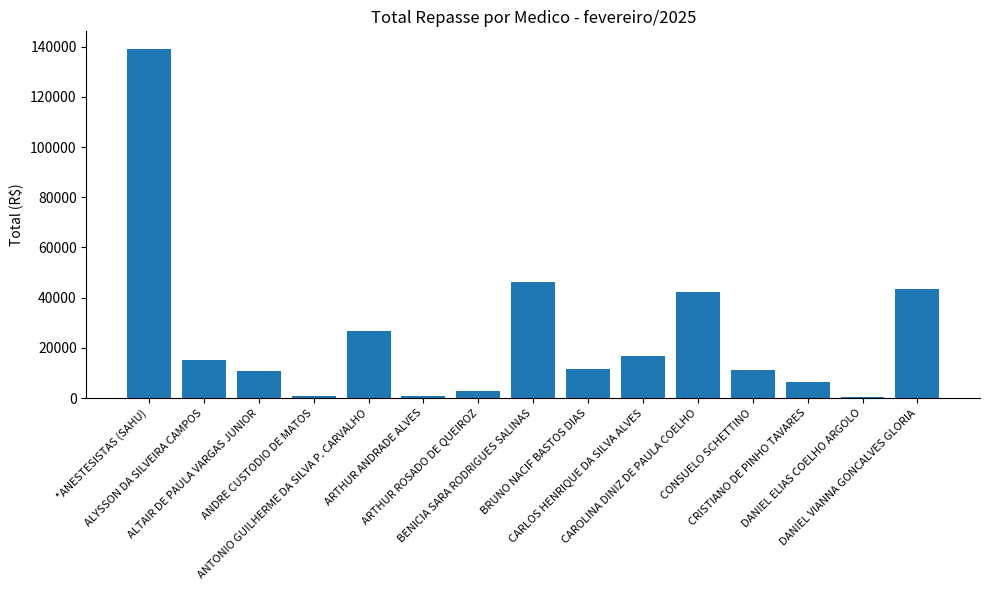

What is the greatest value displayed?

139124.3